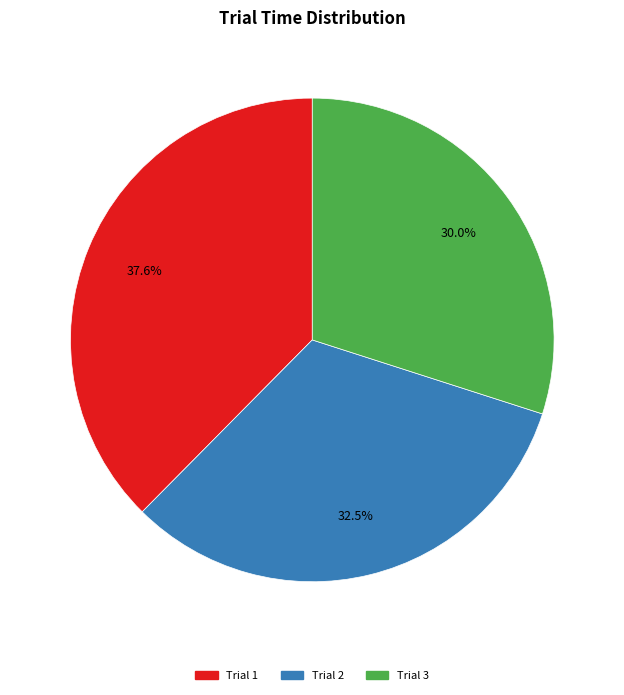

What is the total percentage of Trial 3 and Trial 2?

62.4%